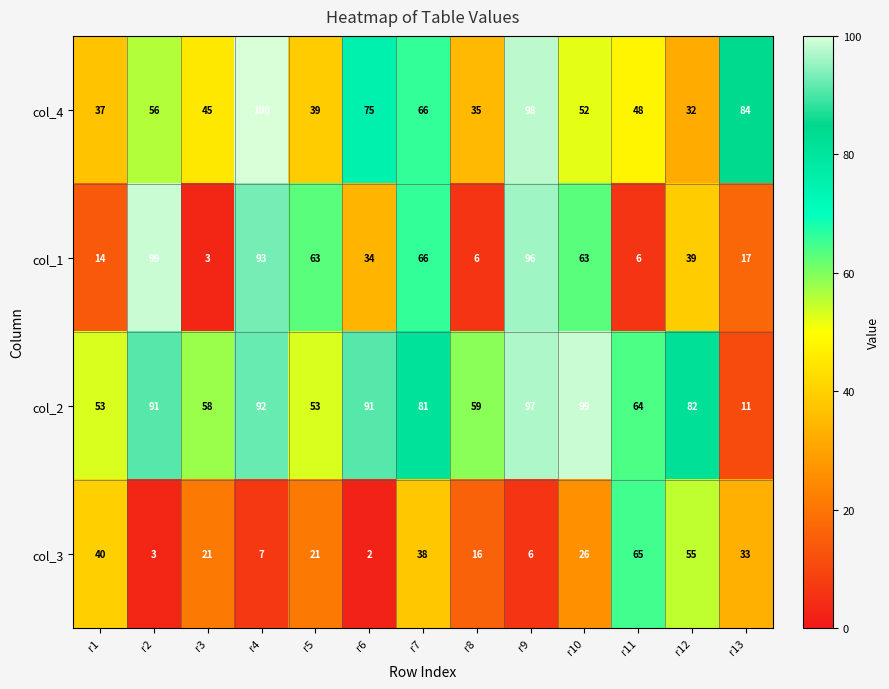

At which label does col_1 first exceed 39?

r2